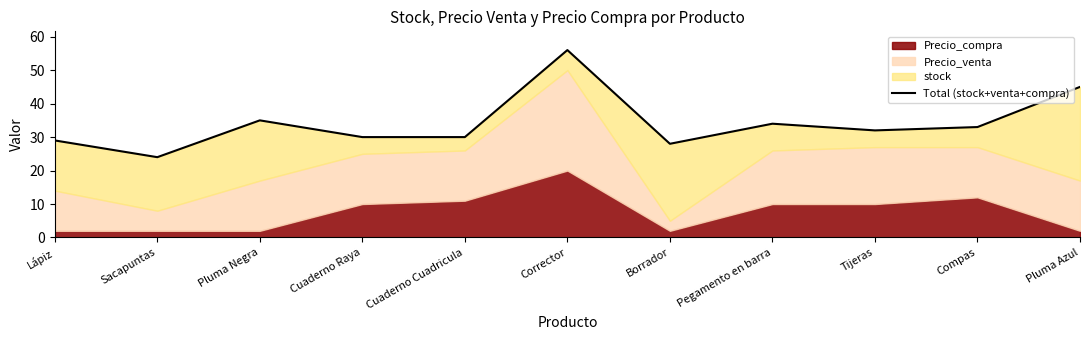

What position from the left is Pegamento en barra?

8